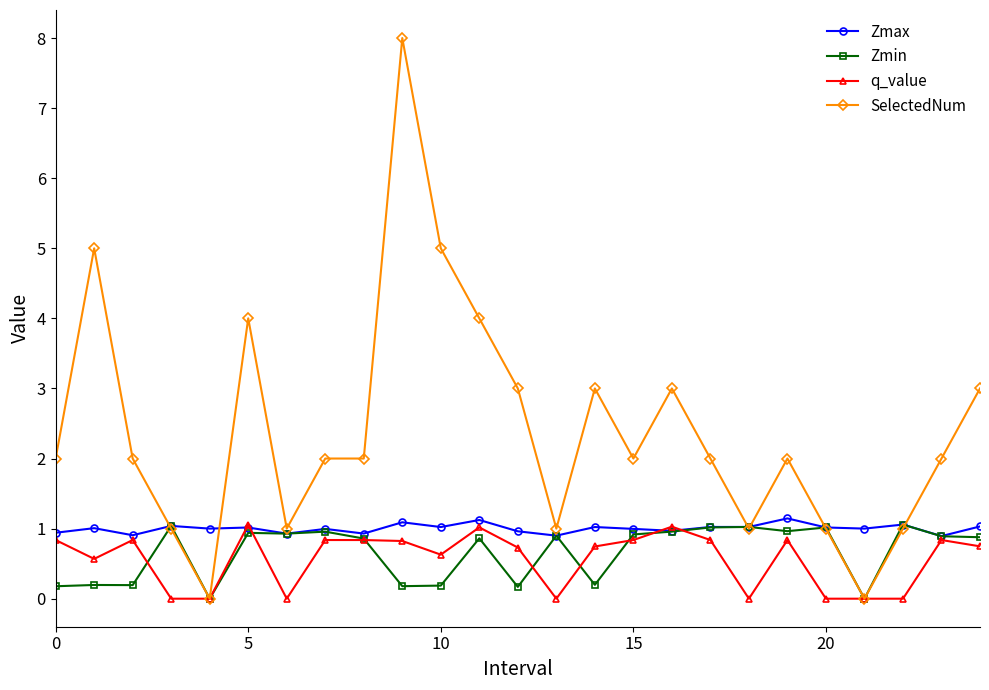

Which series has the widest spread of values?

SelectedNum